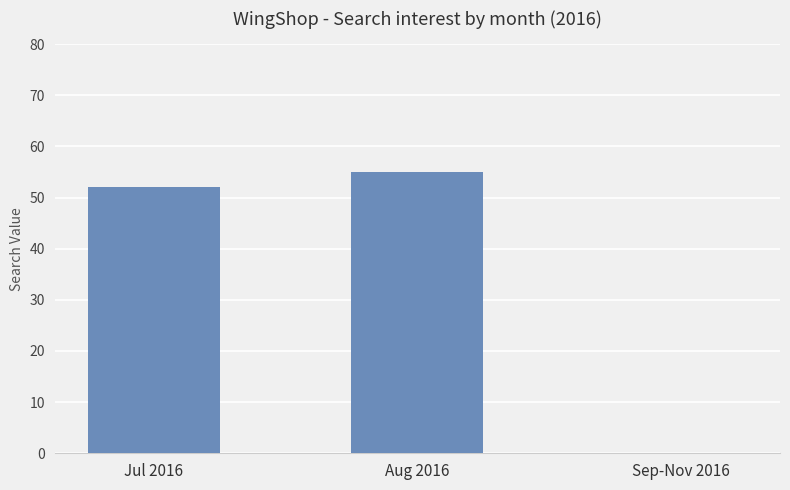

What is the approximate value at Aug 2016?

55